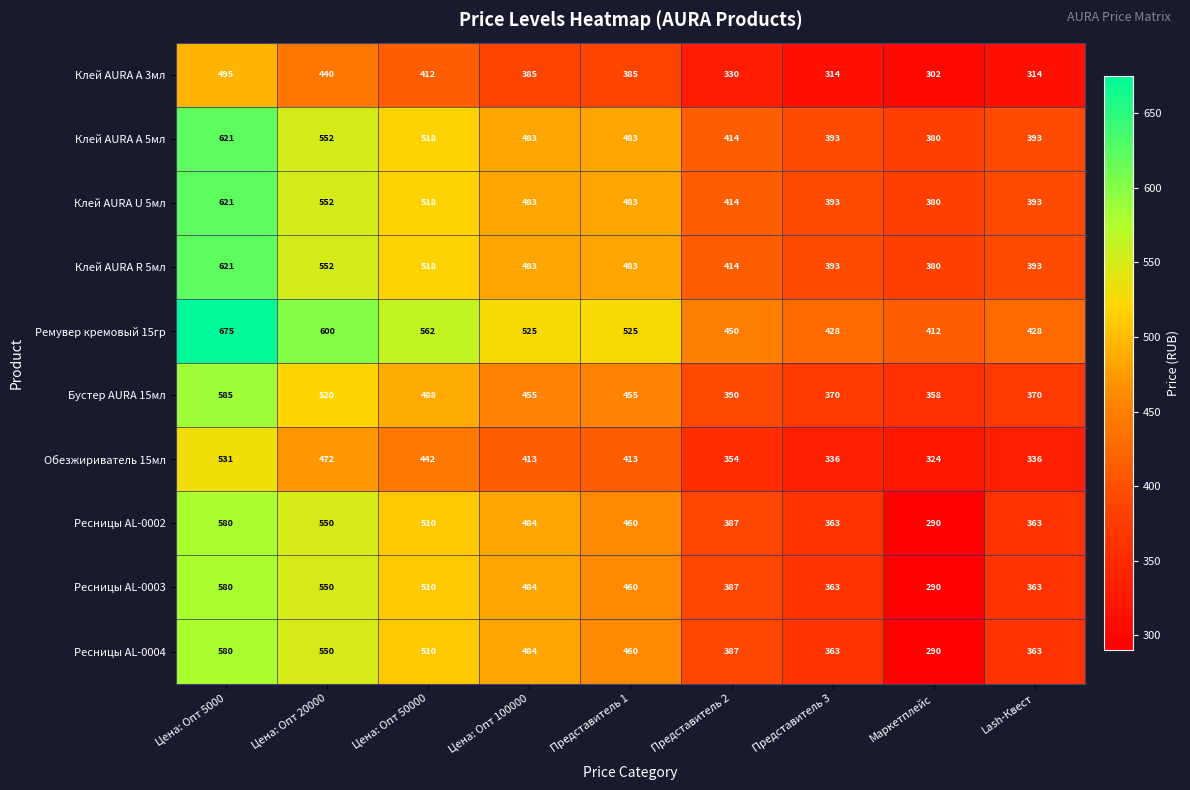

True or false: Ремувер кремовый 15гр has a value of 994 at Цена: Опт 50000.

False